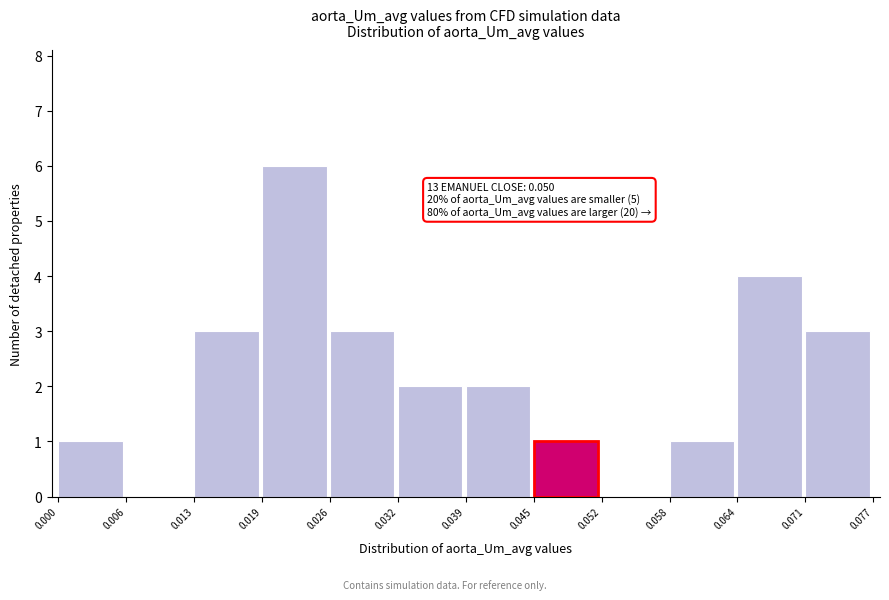

Over which range of the x-axis is the bar tallest?

0.019 to 0.026